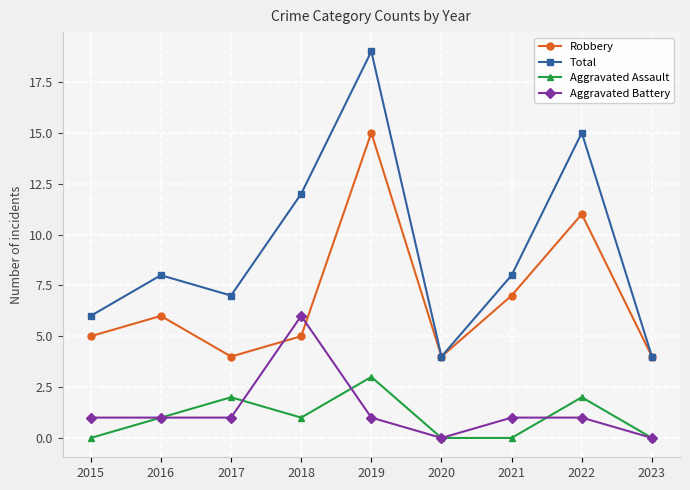

Where is the first local maximum for Total?

2016